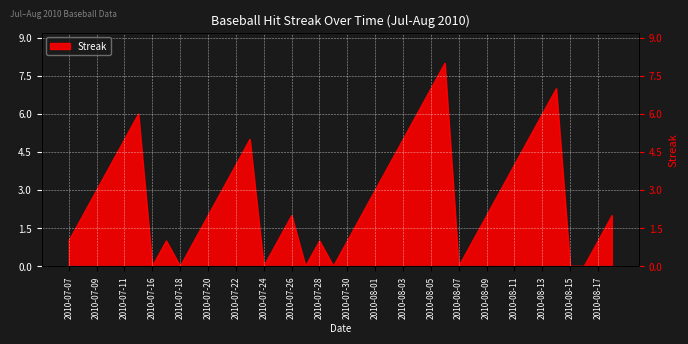

What is the value of the 8th point from the left?

1